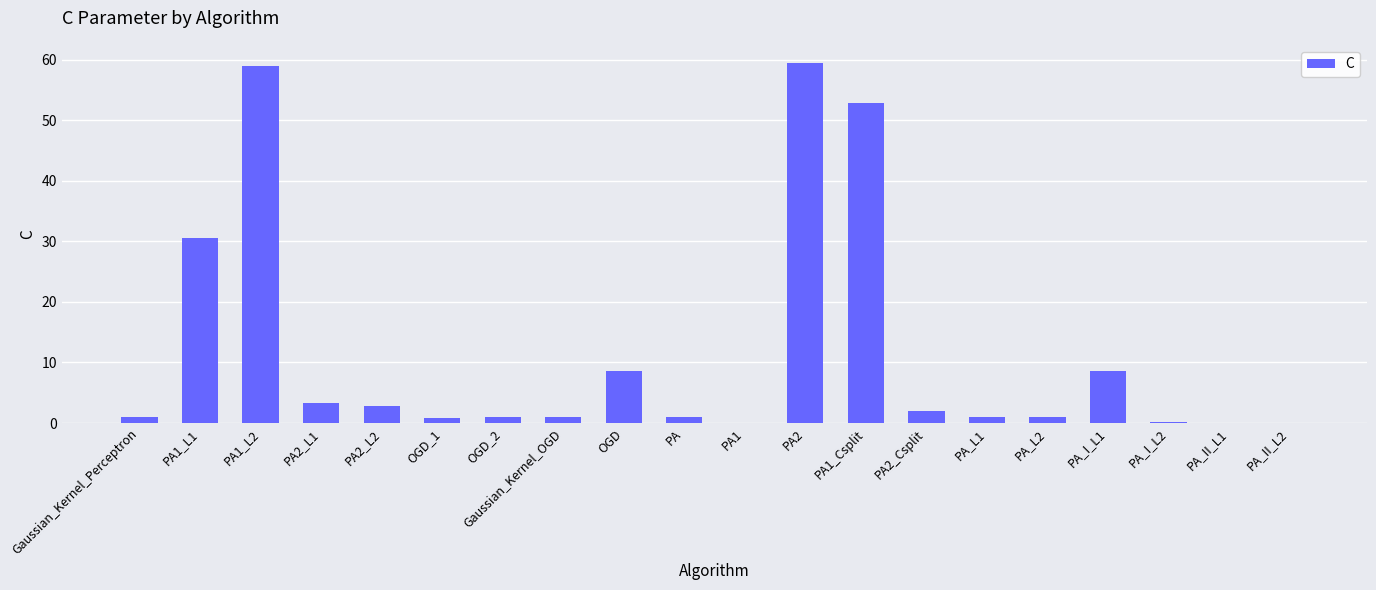

What is the maximum value shown in the chart?

59.5